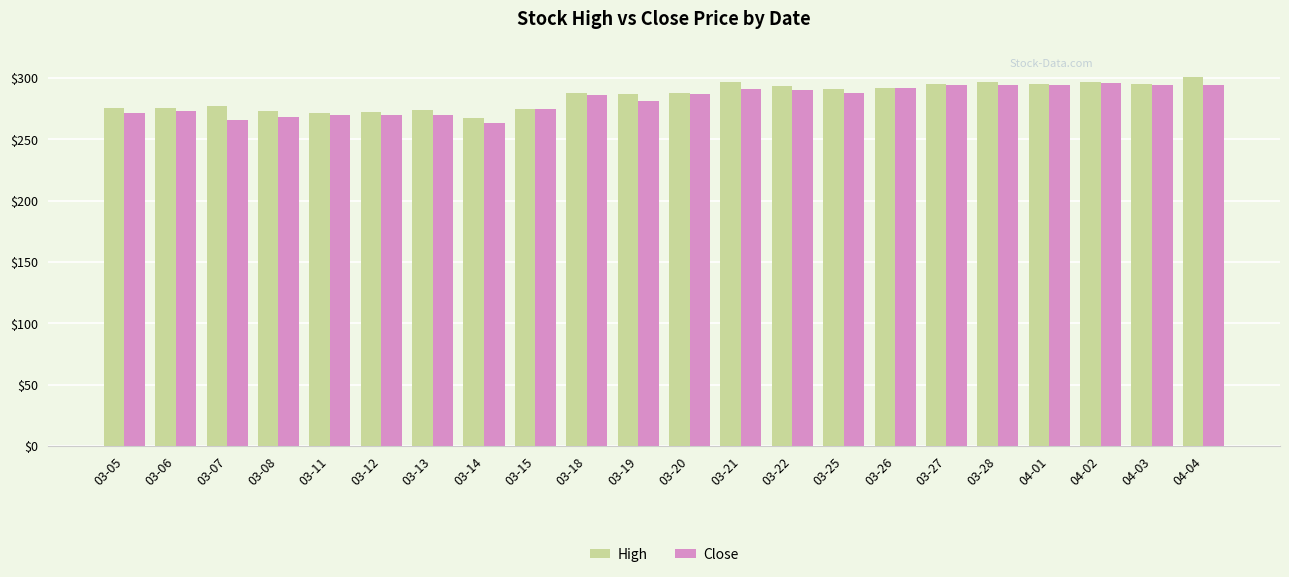

What is the sum of the High values at 03-15 and 03-07?

551.8